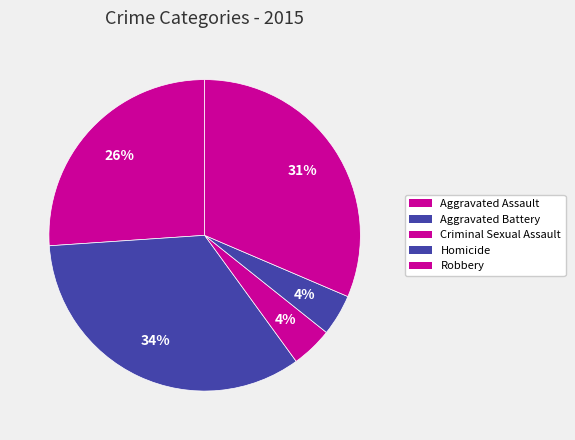

Rank the categories by value from highest to lowest.

Aggravated Battery, Robbery, Aggravated Assault, Criminal Sexual Assault, Homicide